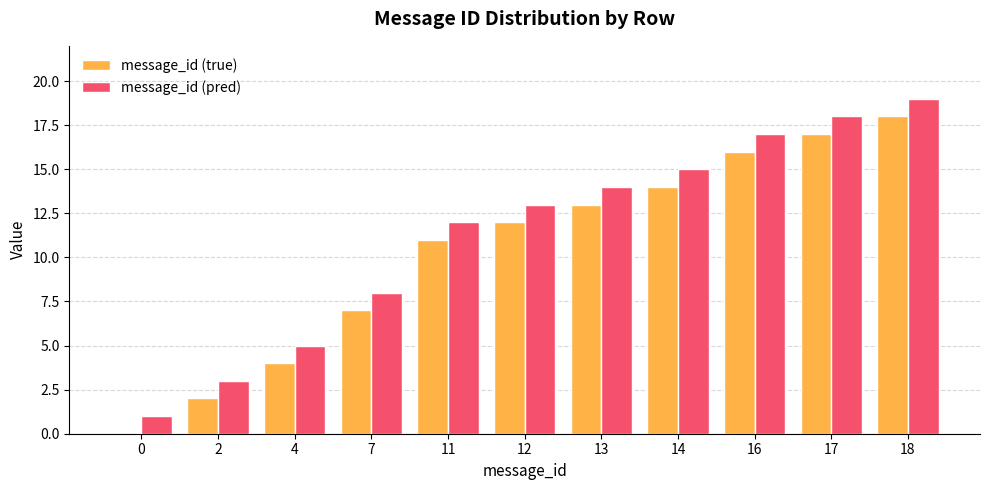

Read the message_id (true) value at 11, to the nearest 10.

10